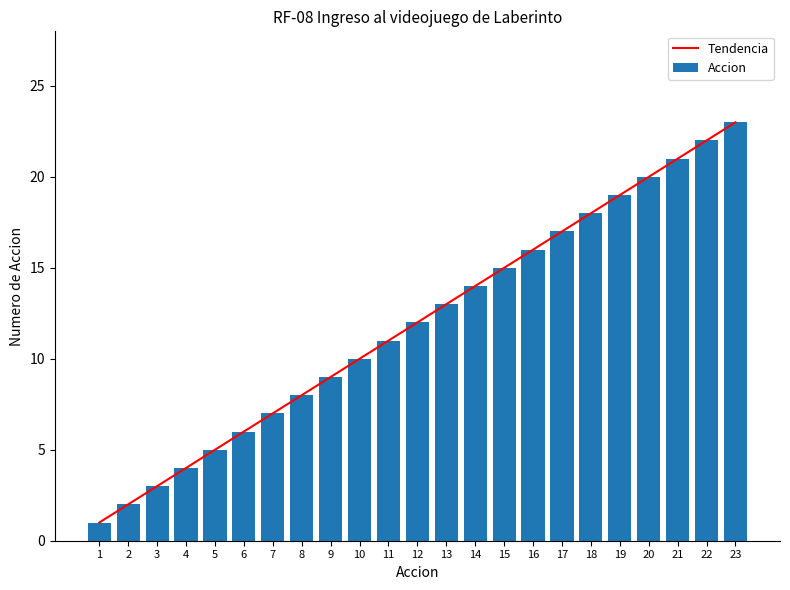

Rank the series by their maximum value, from highest to lowest.

Tendencia, Accion